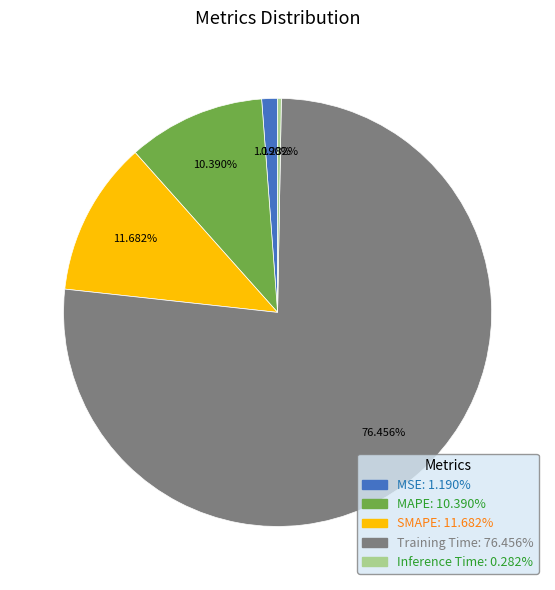

Do SMAPE and MSE together represent more than half of the pie?

No